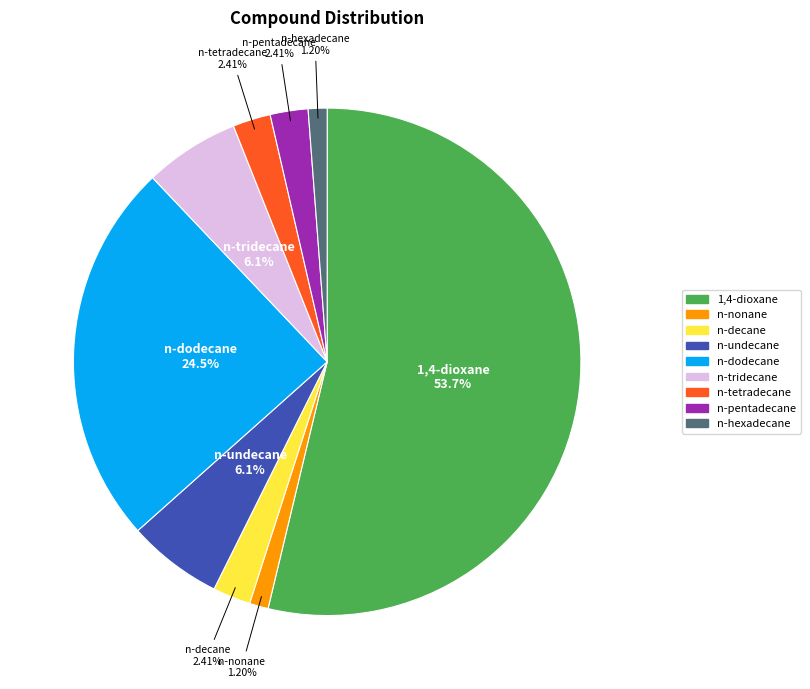

The n-tridecane slice represents 6% of the pie. True or false?

True